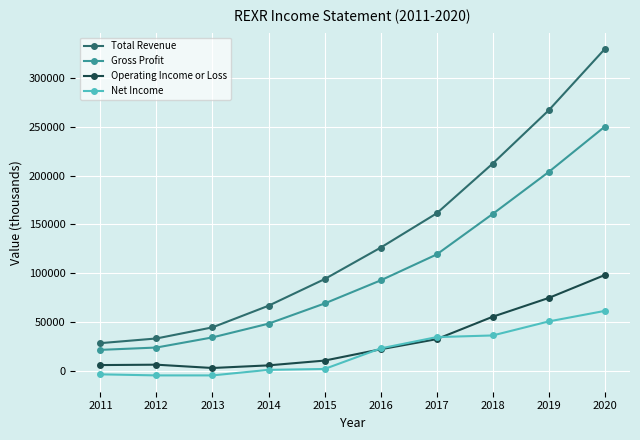

List the series in order of their peak value, highest first.

Total Revenue, Gross Profit, Operating Income or Loss, Net Income